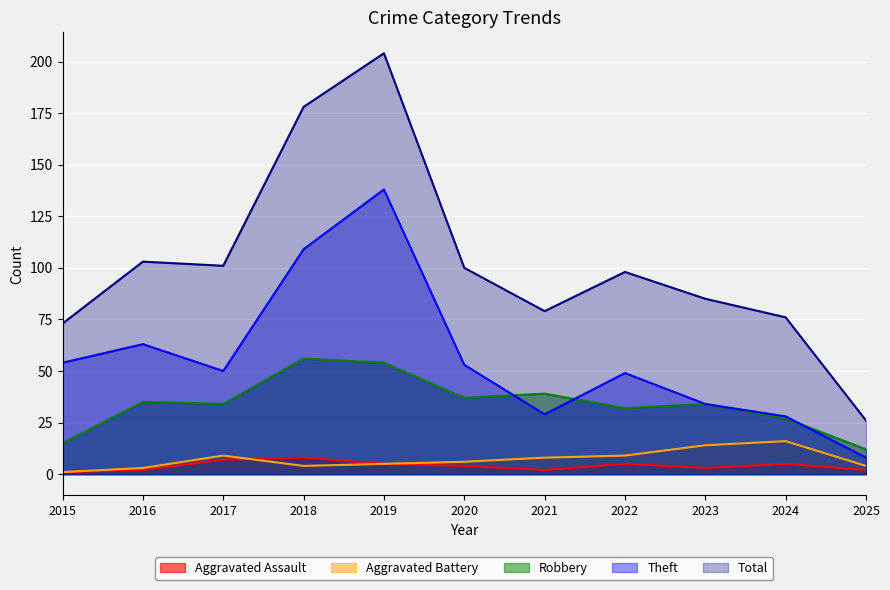

Reading left to right, transcribe all the data shown in this chart.

Aggravated Assault: 2015=1	2016=2	2017=7	2018=8	2019=5	2020=4	2021=2	2022=5	2023=3	2024=5	2025=2
Aggravated Battery: 2015=1	2016=3	2017=9	2018=4	2019=5	2020=6	2021=8	2022=9	2023=14	2024=16	2025=4
Robbery: 2015=15	2016=35	2017=34	2018=56	2019=54	2020=37	2021=39	2022=32	2023=34	2024=27	2025=12
Theft: 2015=54	2016=63	2017=50	2018=109	2019=138	2020=53	2021=29	2022=49	2023=34	2024=28	2025=8
Total: 2015=73	2016=103	2017=101	2018=178	2019=204	2020=100	2021=79	2022=98	2023=85	2024=76	2025=26